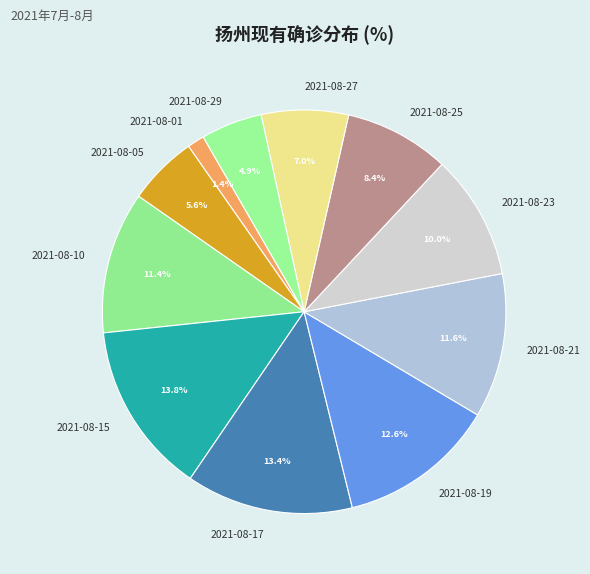

True or false: 2021-08-05 accounts for 6% of the total.

True